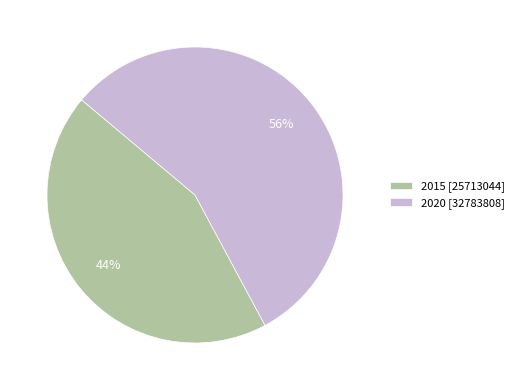

Count the number of slices in the pie.

2